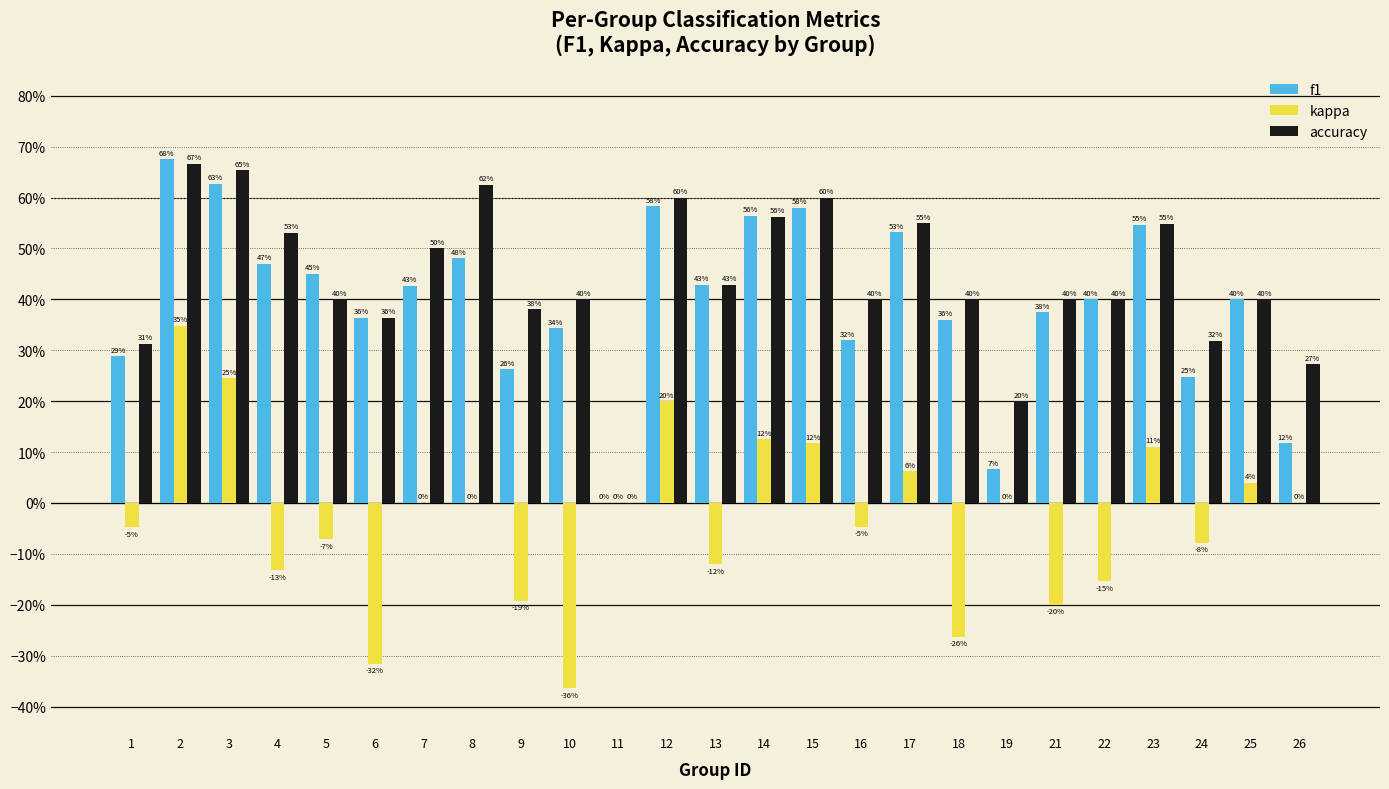

What are all the series names shown in the legend?

f1, kappa, accuracy